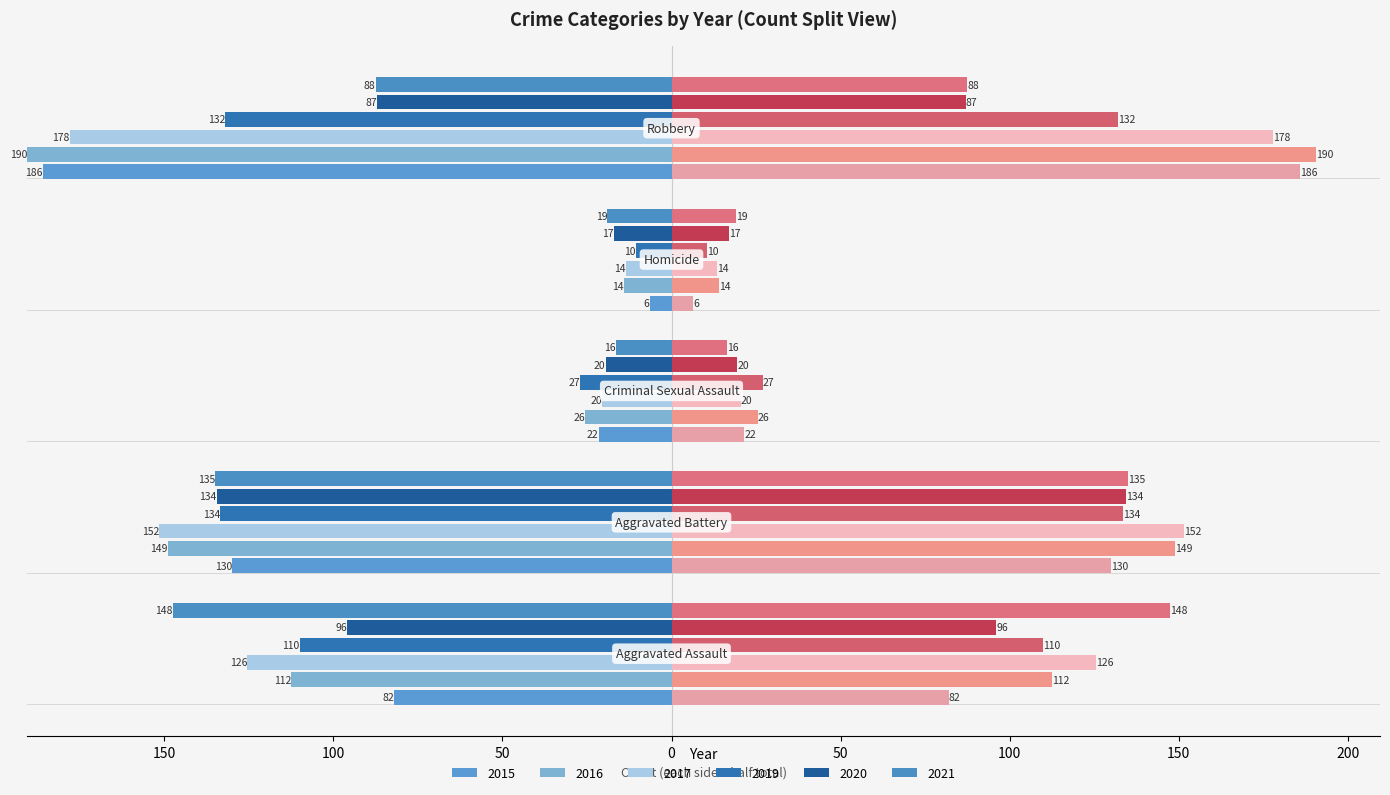

What is the approximate value of 2015 at Aggravated Assault?

82.0